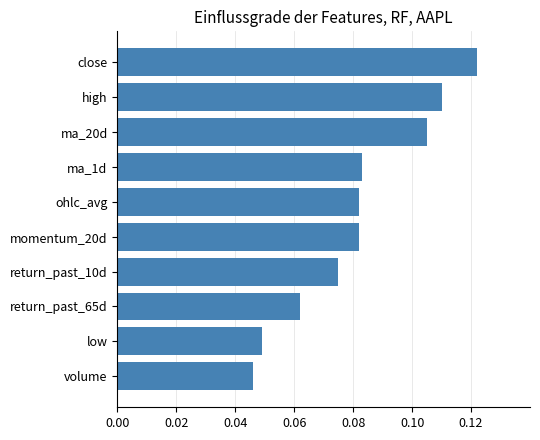

Are the bars grouped side by side (vs. stacked)?

No